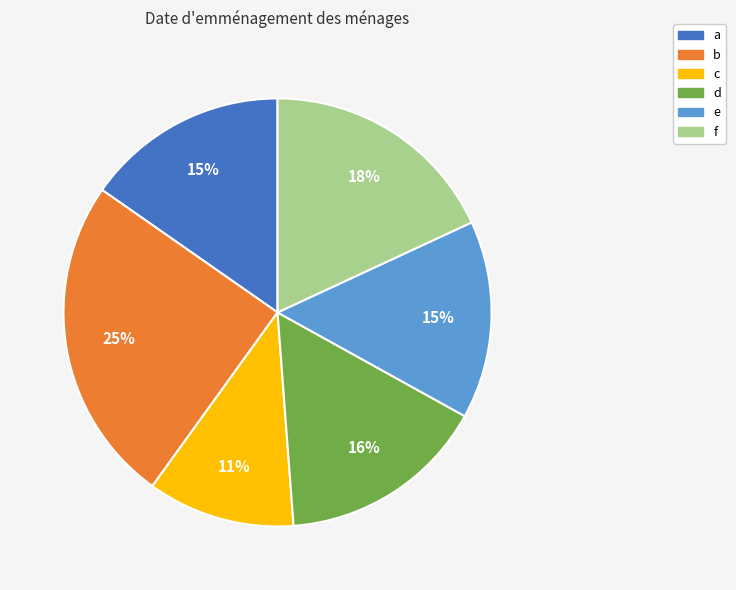

What is the ratio of the value at a to the value at b?

0.6